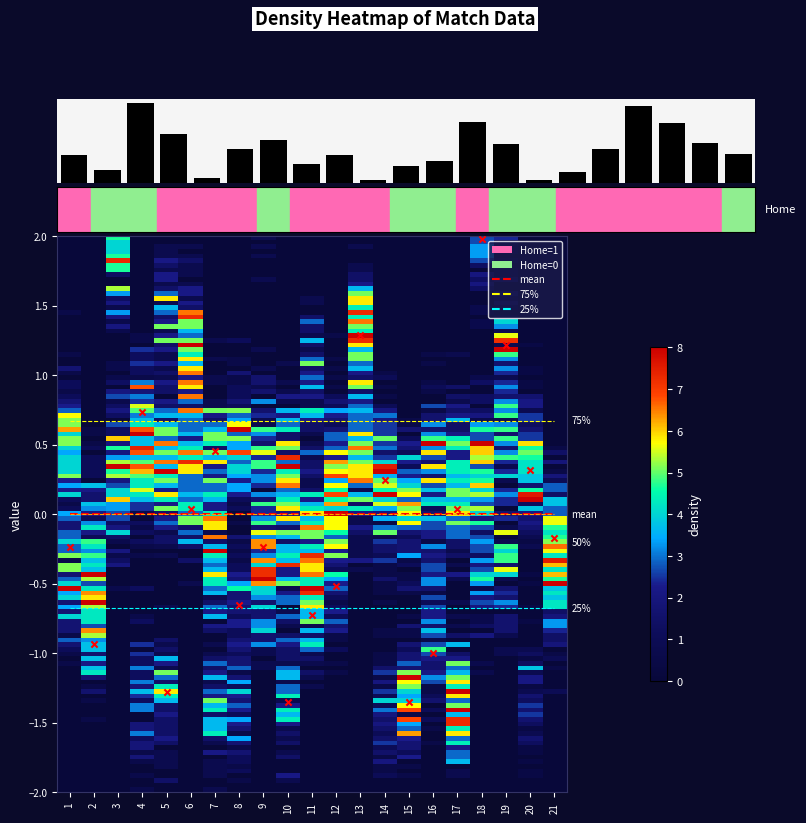

Is it true that 0 equals 0.7 at 4?

True